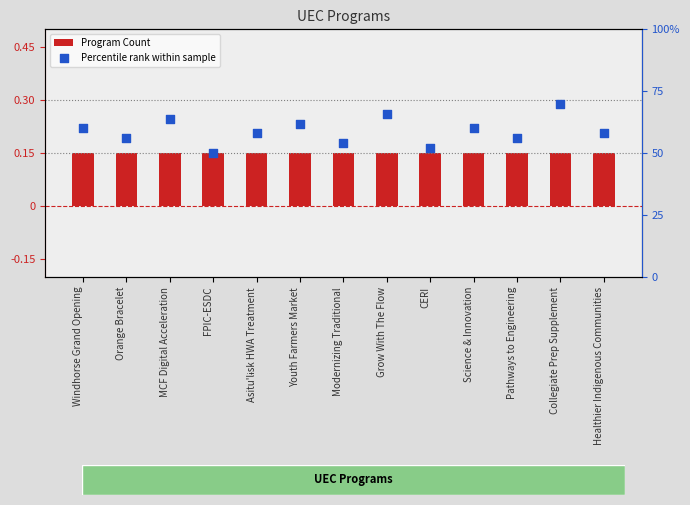

What are all the series names shown in the legend?

Program Count, Percentile rank within sample